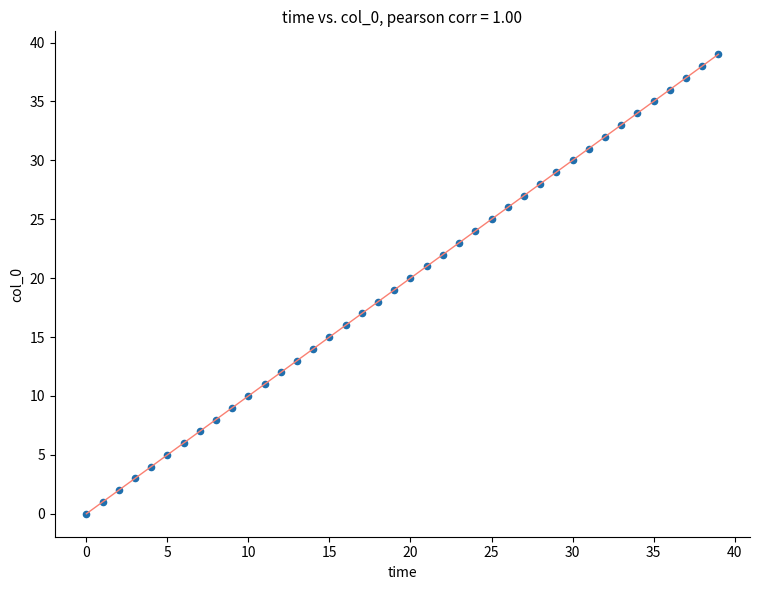

What is the range of Y values (max minus min)?

39